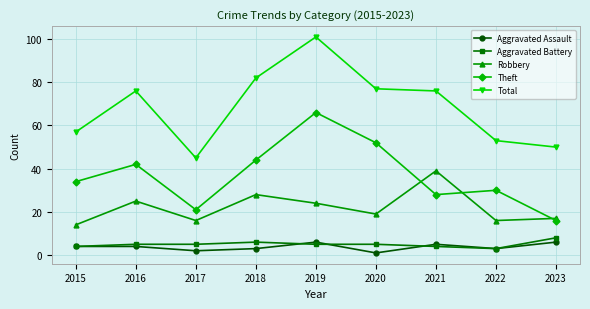

What is the approximate value of Aggravated Battery at 2022?

3